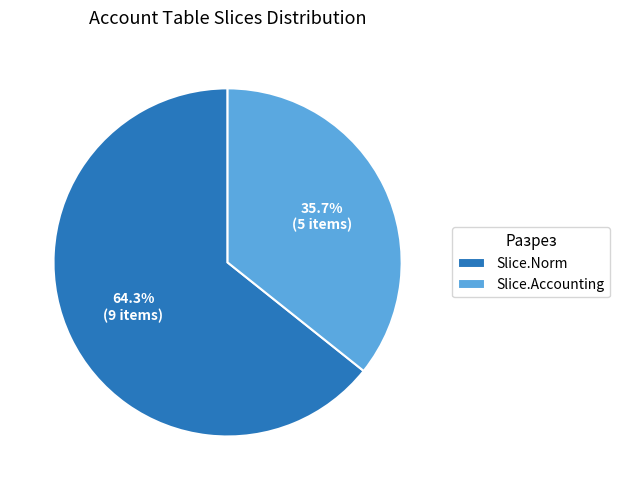

Is it true that Slice.Norm is 78% of the pie?

False